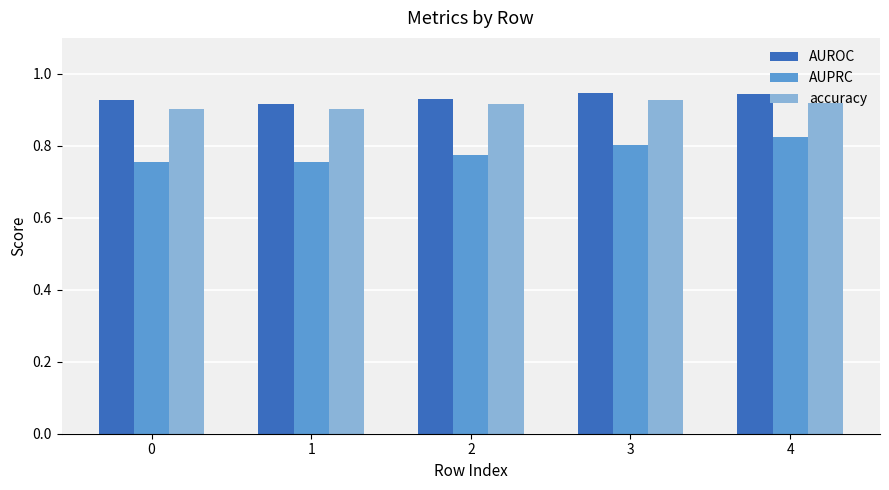

At how many categories does at least one series exceed 0?

5